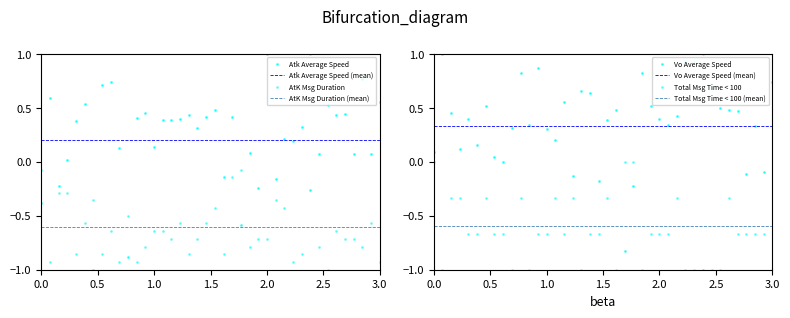

What are all the series names shown in the legend?

Atk Average Speed, Vo Average Speed, AtK Msg Duration, Total Msg Time < 100